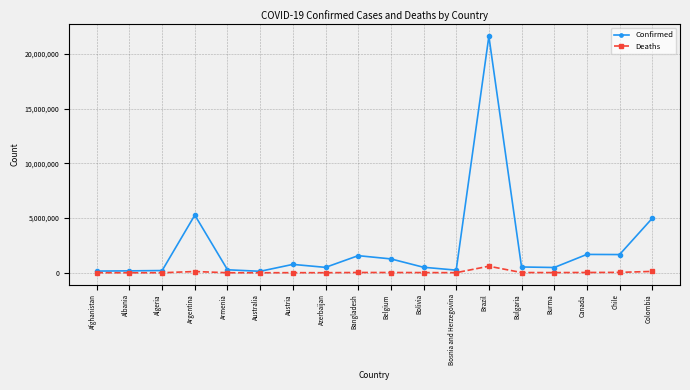

The Confirmed series shows 3140587 at Argentina. True or false?

False